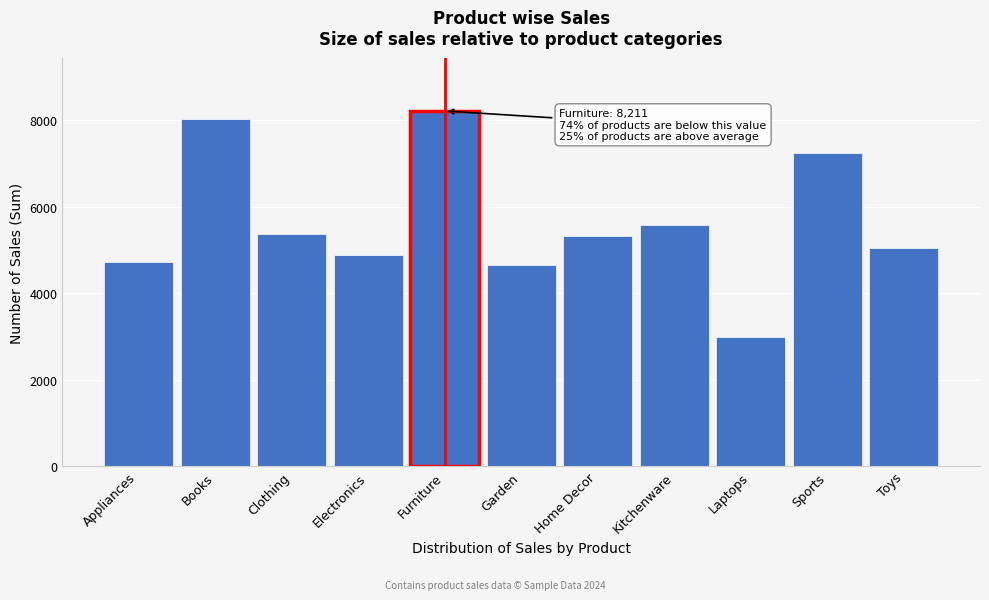

Reading left to right, what are all the values shown in this chart?

Appliances=4722	Books=8030	Clothing=5368	Electronics=4893	Furniture=8211	Garden=4645	Home Decor=5322	Kitchenware=5577	Laptops=2992	Sports=7231	Toys=5046